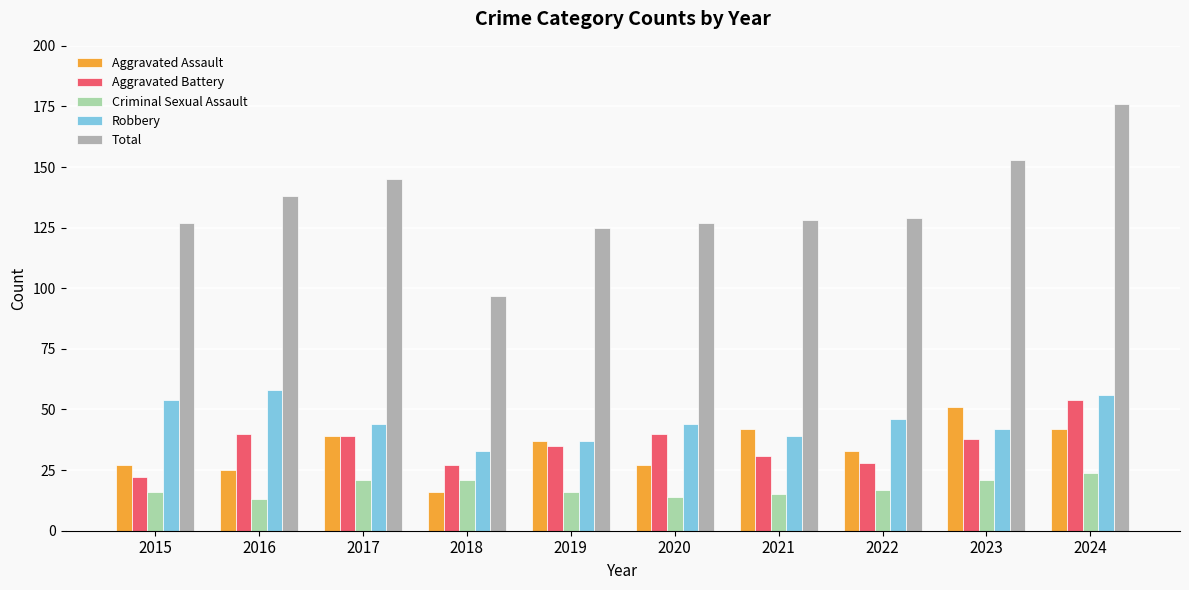

Does the chart contain stacked bars?

No